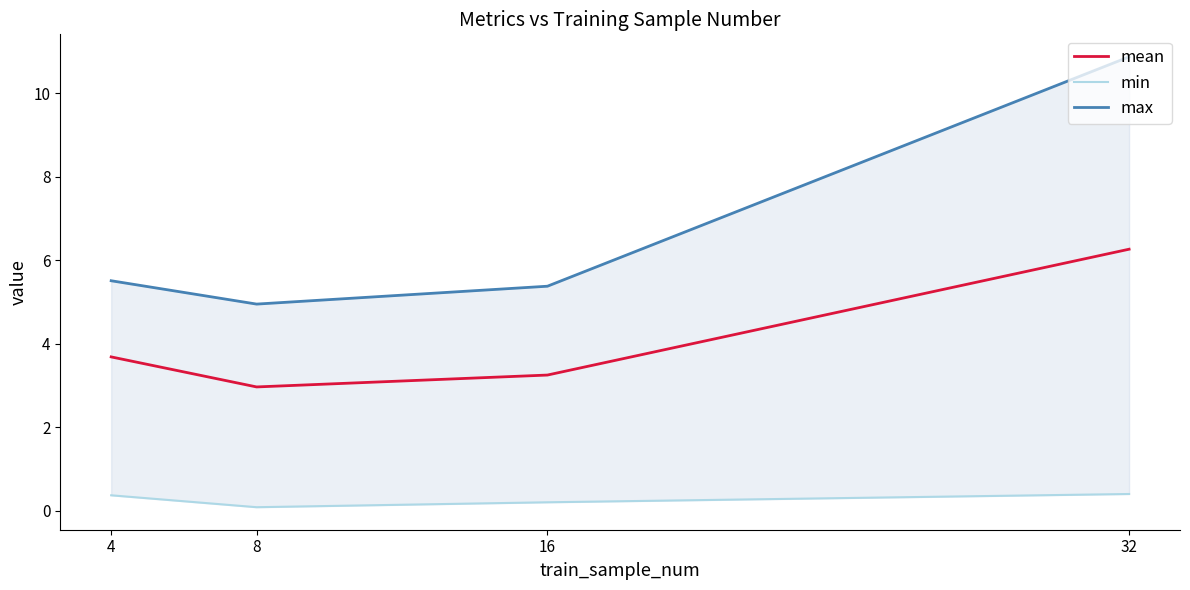

Does the chart display data point markers on the line(s)?

No